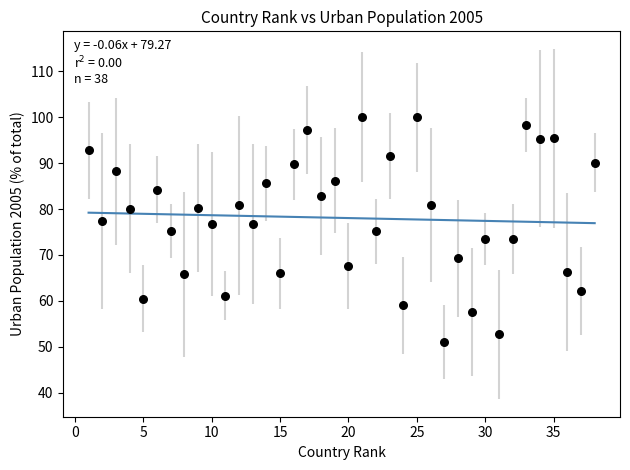

What is the range of X values (max minus min)?

37.0